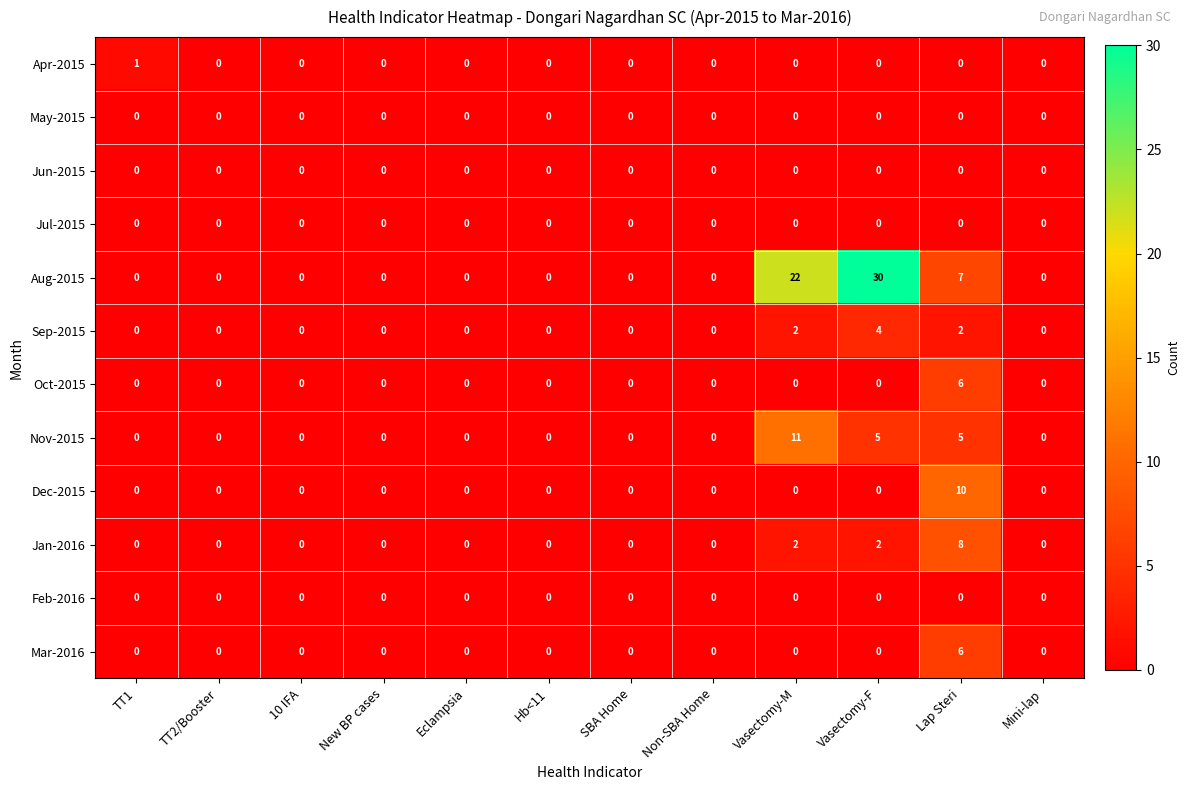

At which category does the chart reach its peak across all series?

Vasectomy-F